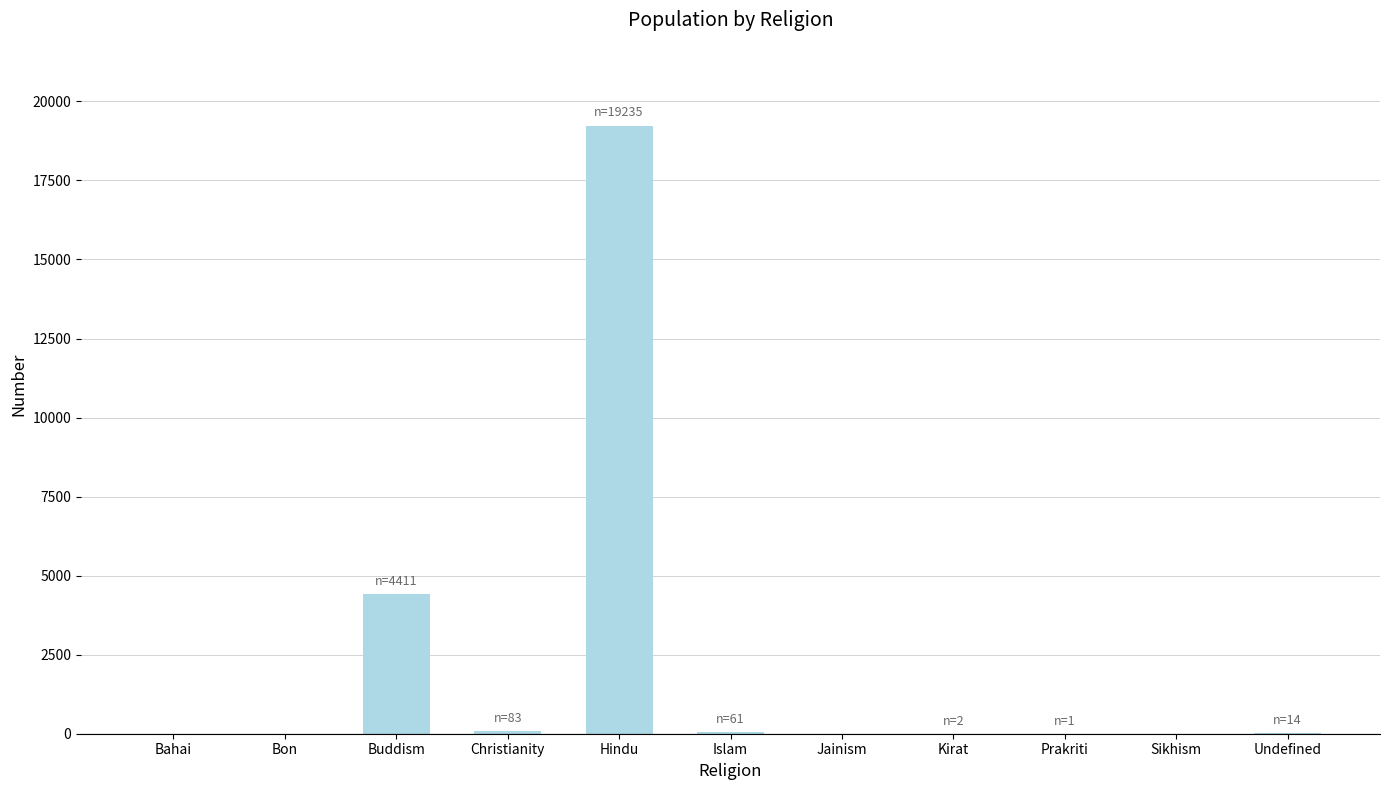

Which has a higher value, Prakriti or Buddism?

Buddism